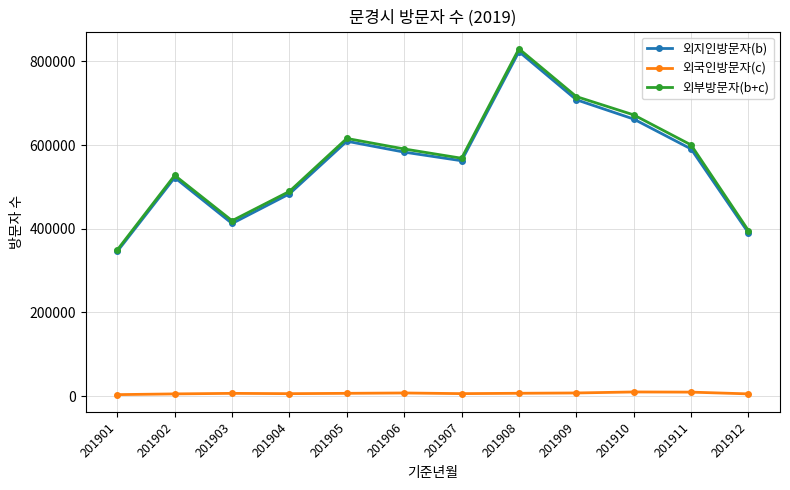

True or false: 외국인방문자(c) and 외지인방문자(b) intersect in this chart.

False